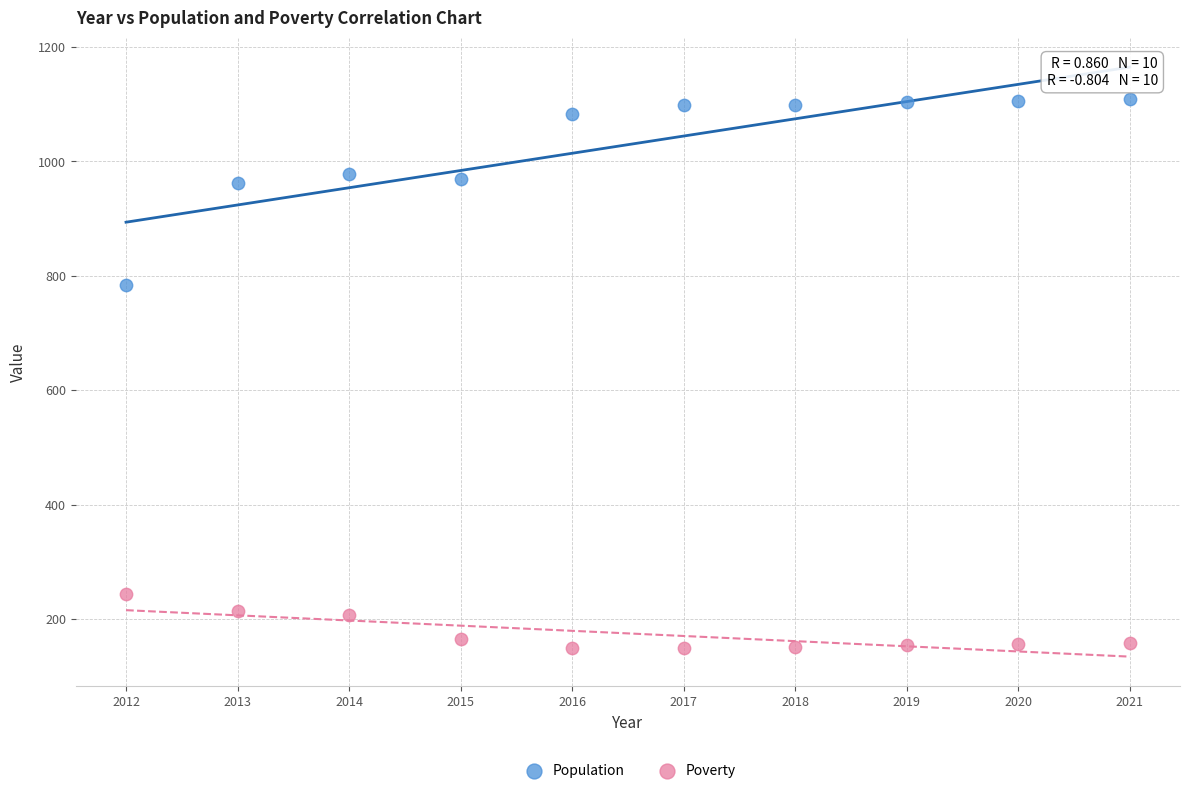

Which series contains the highest Y value?

Population